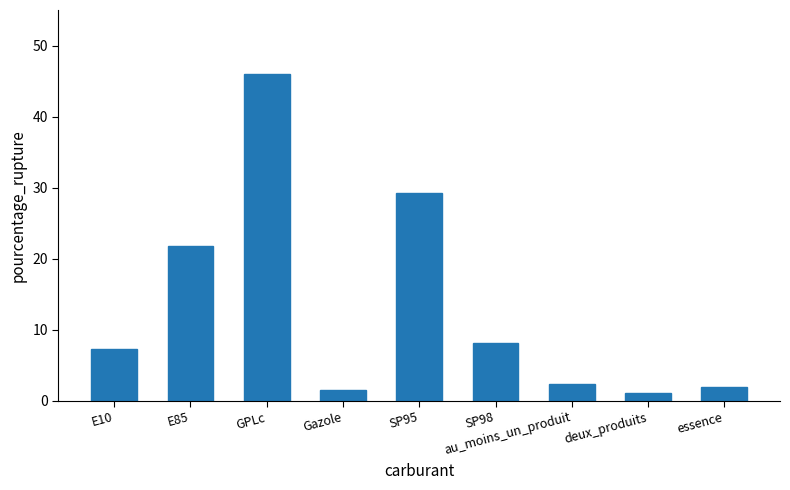

What is the difference between the maximum and minimum values?

44.9